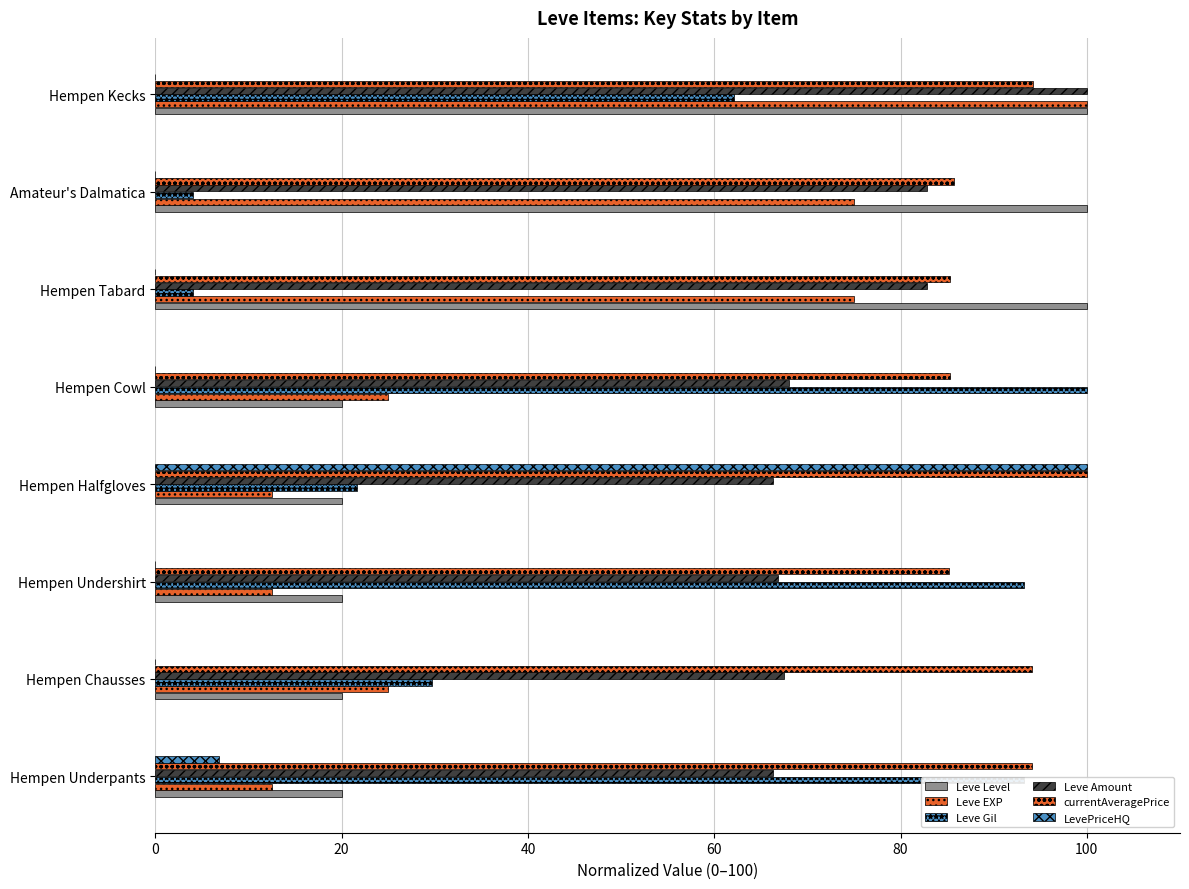

Reading left to right, list all the values displayed in this chart.

Leve Level: 20.0	20.0	20.0	20.0	20.0	100.0	100.0	100.0
Leve EXP: 12.5	25.0	12.5	12.5	25.0	75.0	75.0	100.0
Leve Gil: 93.2	29.7	93.2	21.6	100.0	4.1	4.1	62.2
Leve Amount: 66.3	67.5	66.9	66.3	68.0	82.8	82.8	100.0
currentAveragePrice: 94.1	94.1	85.2	100.0	85.3	85.3	85.8	94.3
LevePriceHQ: 6.9	0.0	0.0	100.0	0.0	0.0	0.0	0.0